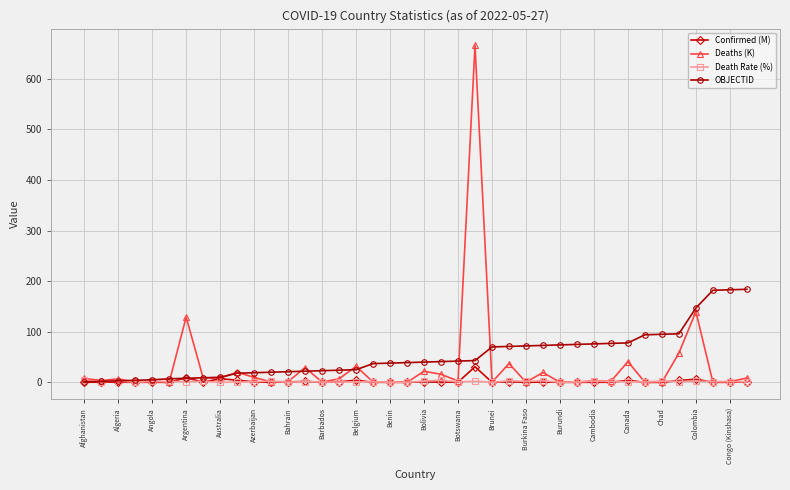

What is the maximum value for Confirmed (M)?

30.9